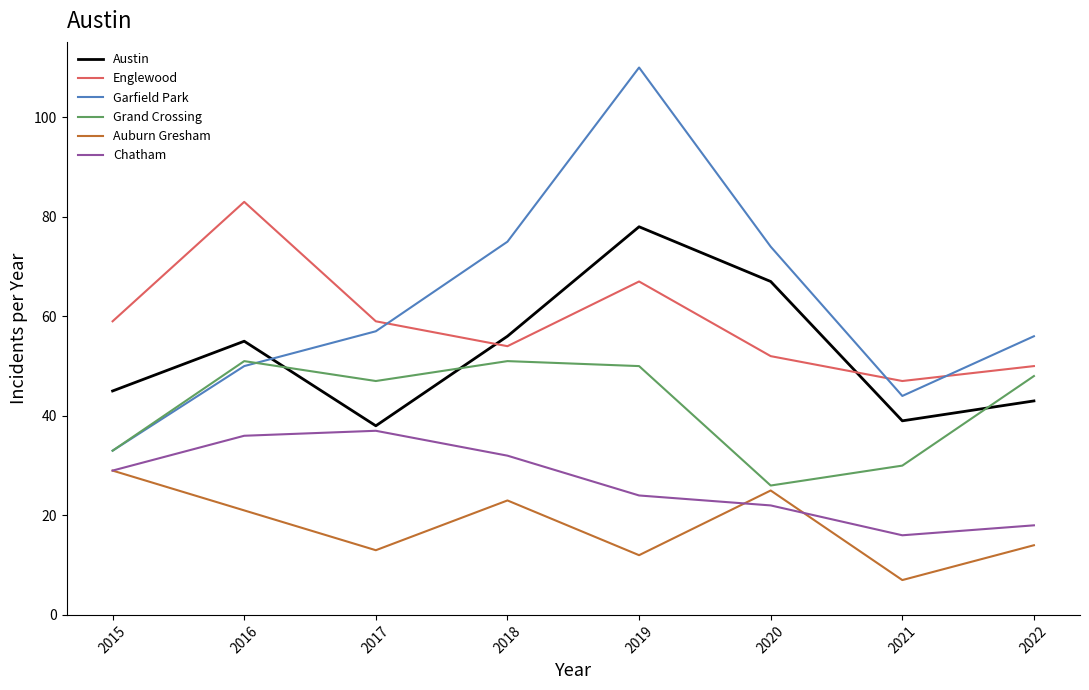

Reading right to left, extract all data points from this chart.

Austin: 43	39	67	78	56	38	55	45
Englewood: 50	47	52	67	54	59	83	59
Garfield Park: 56	44	74	110	75	57	50	33
Grand Crossing: 48	30	26	50	51	47	51	33
Auburn Gresham: 14	7	25	12	23	13	21	29
Chatham: 18	16	22	24	32	37	36	29